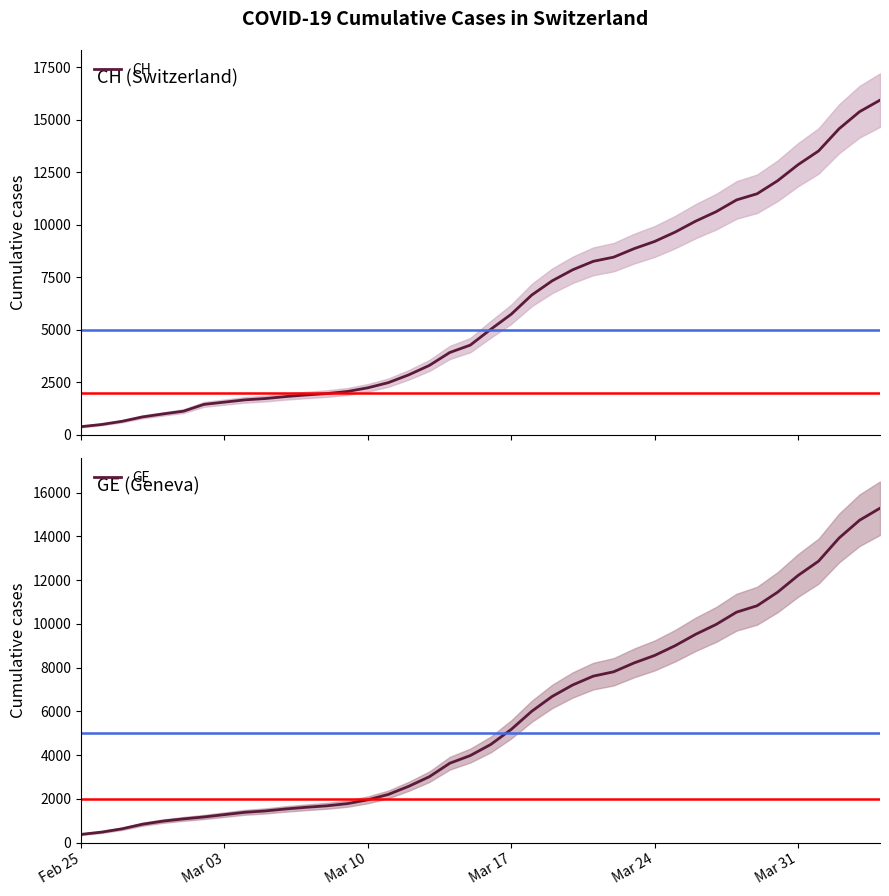

What is the highest value of the CH series?

15926